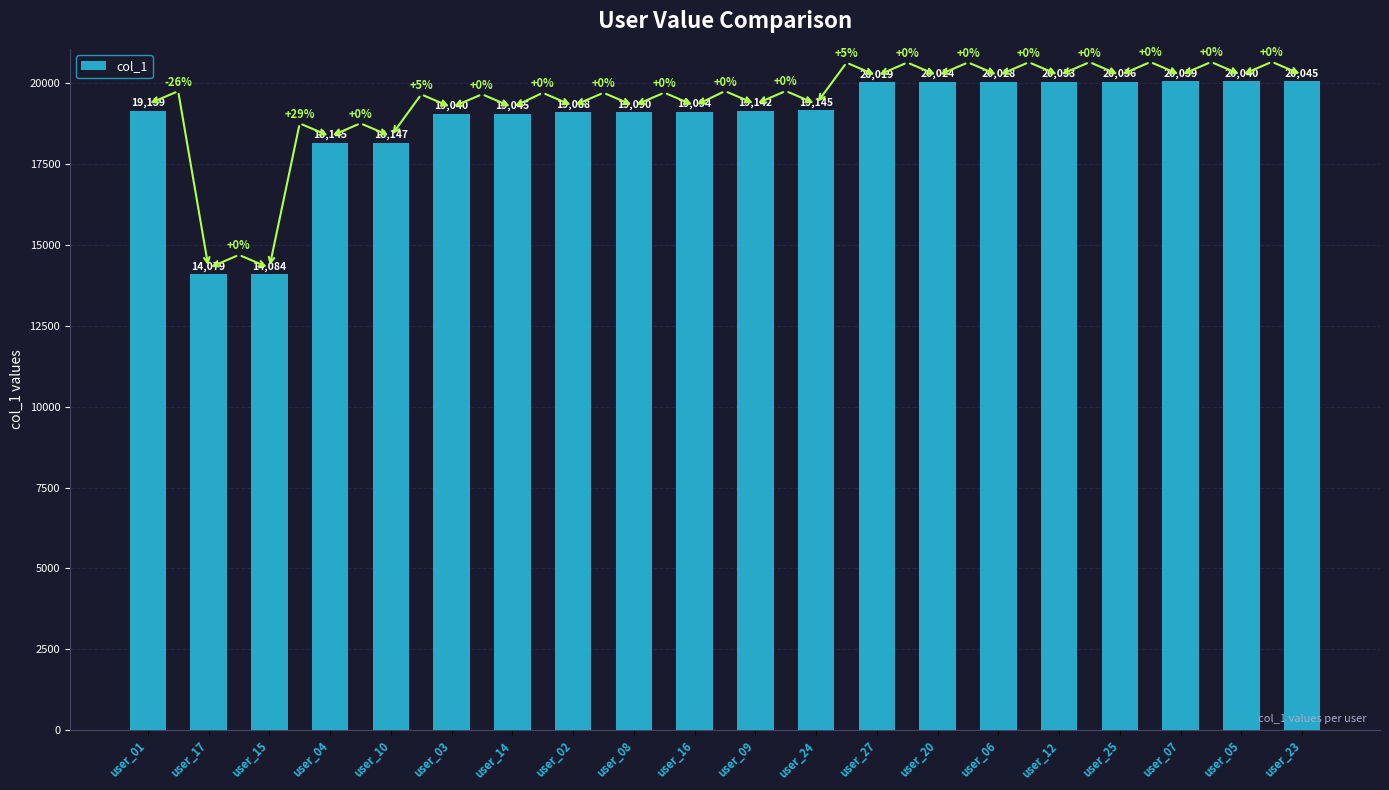

What position from the right is user_25?

4